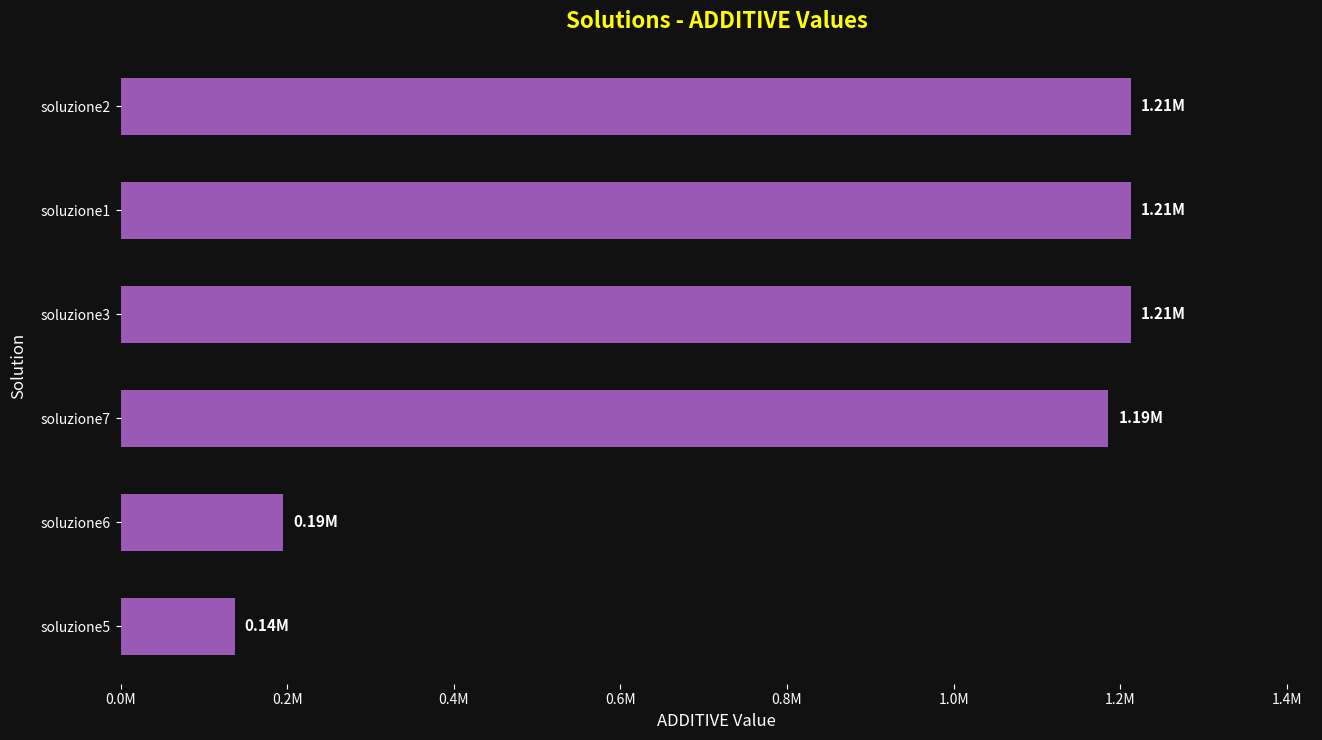

What is the difference between the maximum and minimum values?

1076342.9